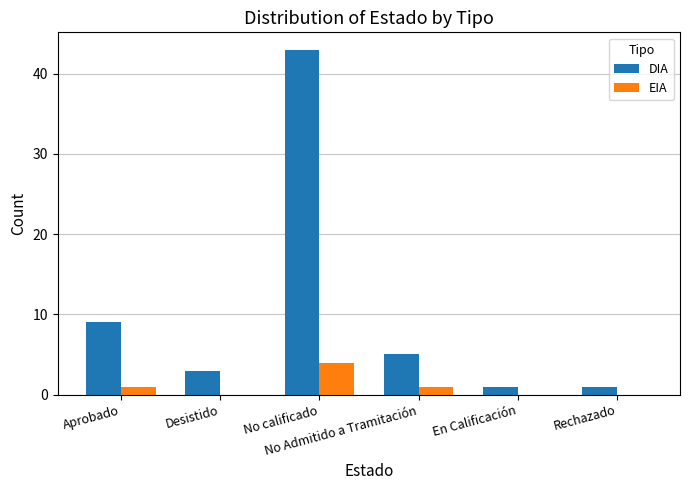

How many series are shown in this chart?

2